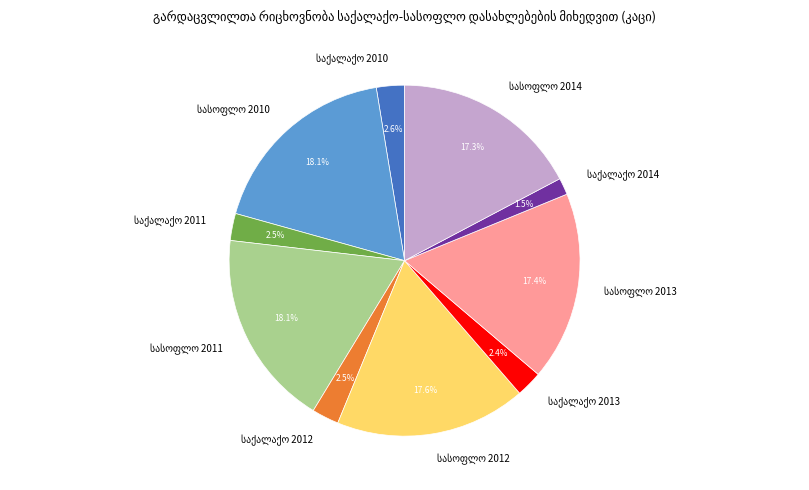

Does any single category account for the majority?

No